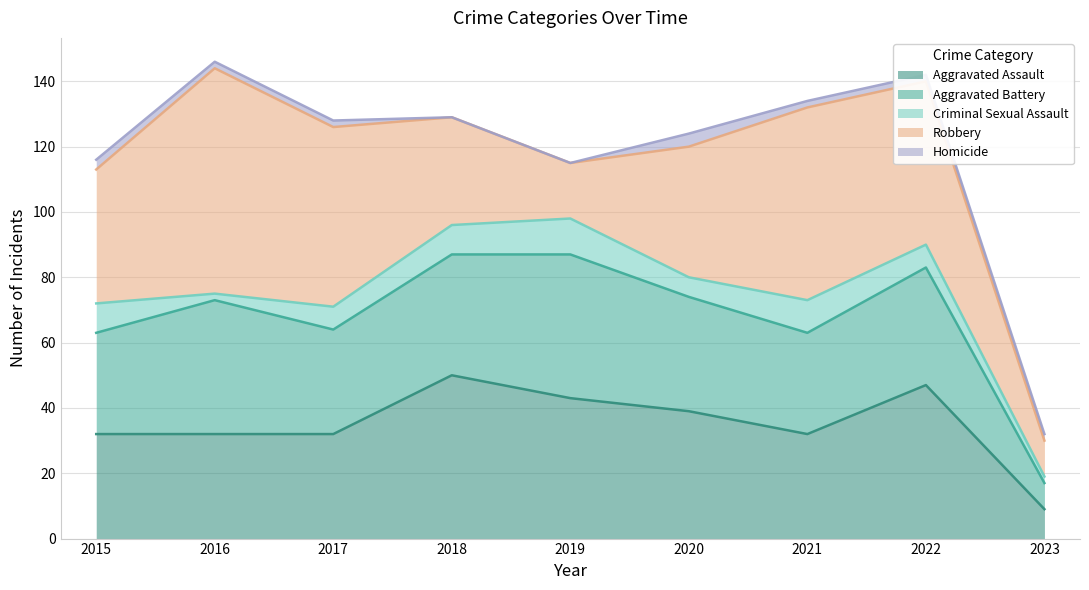

At which category does Aggravated Assault reach its first local valley?

2021